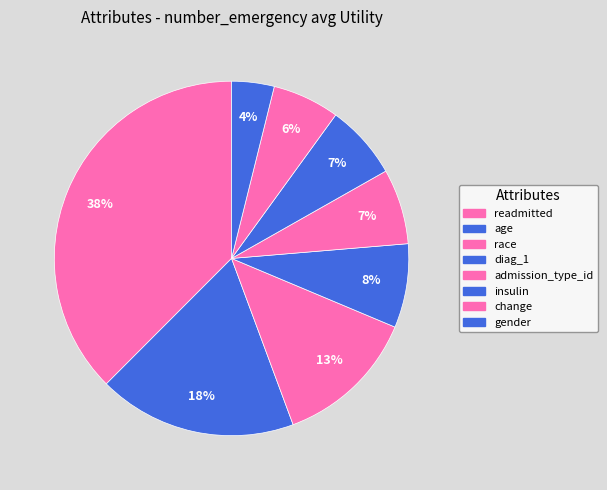

To the nearest percent, what is the difference between the largest and smallest slice percentages?

34%